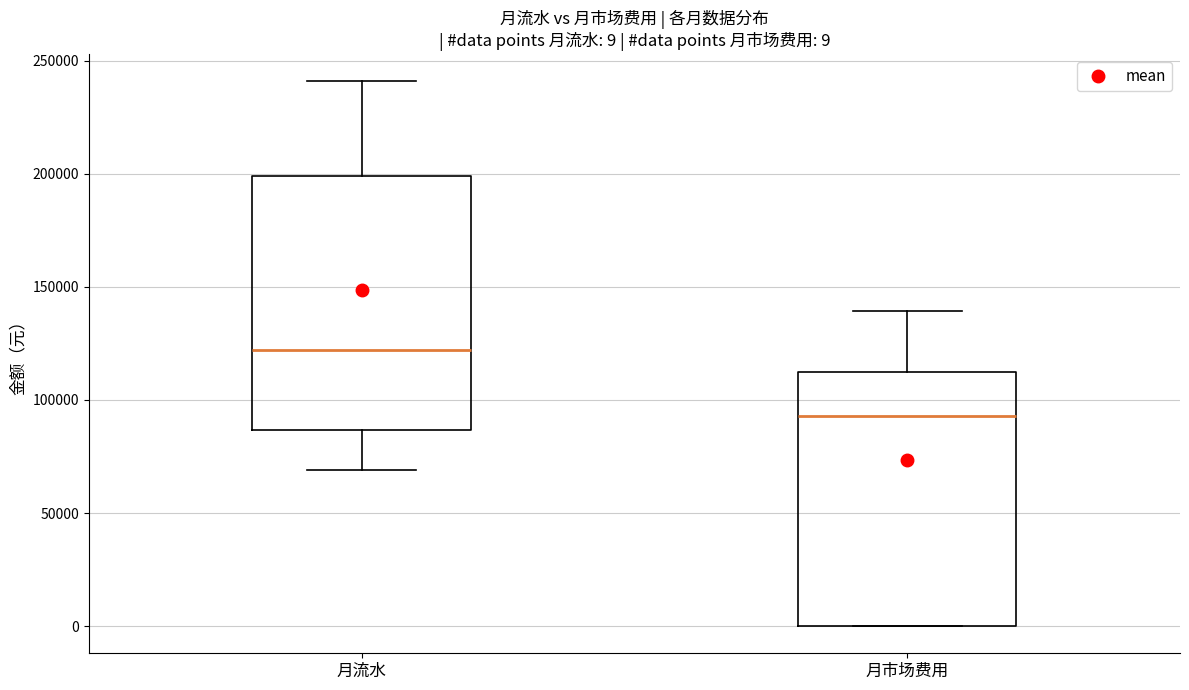

Which box's median line is the highest?

月流水